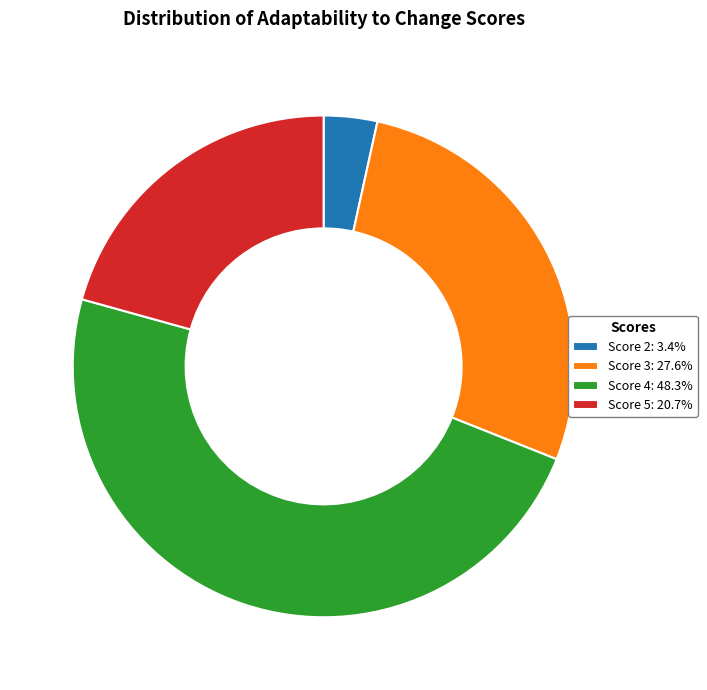

Is Score 4: 48.3% the majority of the pie?

No